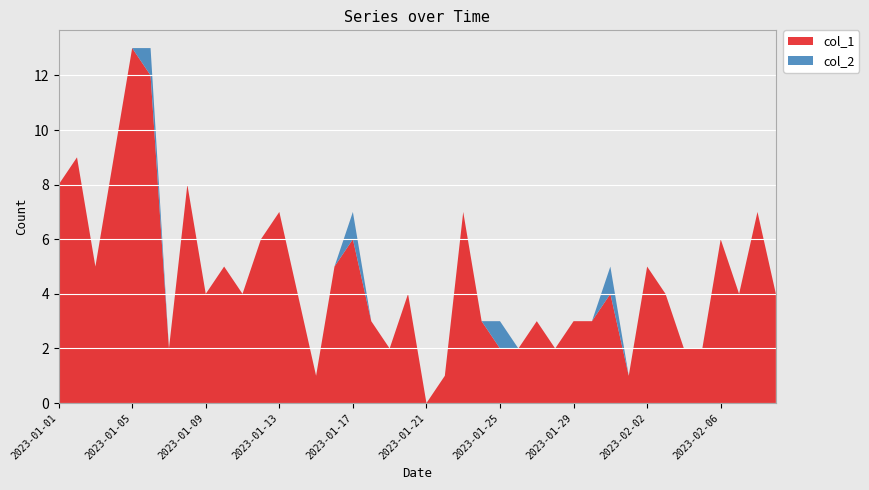

Reading left to right, list all the values displayed in this chart.

col_1: 2023-01-01=8	2023-01-02=9	2023-01-03=5	2023-01-04=9	2023-01-05=13	2023-01-06=12	2023-01-07=2	2023-01-08=8	2023-01-09=4	2023-01-10=5	2023-01-11=4	2023-01-12=6	2023-01-13=7	2023-01-14=4	2023-01-15=1	2023-01-16=5	2023-01-17=6	2023-01-18=3	2023-01-19=2	2023-01-20=4	2023-01-21=0	2023-01-22=1	2023-01-23=7	2023-01-24=3	2023-01-25=2	2023-01-26=2	2023-01-27=3	2023-01-28=2	2023-01-29=3	2023-01-30=3	2023-01-31=4	2023-02-01=1	2023-02-02=5	2023-02-03=4	2023-02-04=2	2023-02-05=2	2023-02-06=6	2023-02-07=4	2023-02-08=7	2023-02-09=4
col_2: 2023-01-01=0	2023-01-02=0	2023-01-03=0	2023-01-04=0	2023-01-05=0	2023-01-06=1	2023-01-07=0	2023-01-08=0	2023-01-09=0	2023-01-10=0	2023-01-11=0	2023-01-12=0	2023-01-13=0	2023-01-14=0	2023-01-15=0	2023-01-16=0	2023-01-17=1	2023-01-18=0	2023-01-19=0	2023-01-20=0	2023-01-21=0	2023-01-22=0	2023-01-23=0	2023-01-24=0	2023-01-25=1	2023-01-26=0	2023-01-27=0	2023-01-28=0	2023-01-29=0	2023-01-30=0	2023-01-31=1	2023-02-01=0	2023-02-02=0	2023-02-03=0	2023-02-04=0	2023-02-05=0	2023-02-06=0	2023-02-07=0	2023-02-08=0	2023-02-09=0